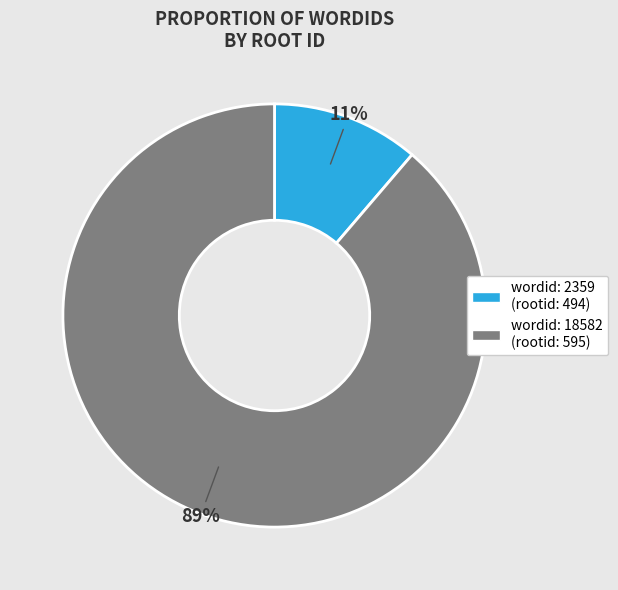

To the nearest percent, what is the average slice percentage?

50%